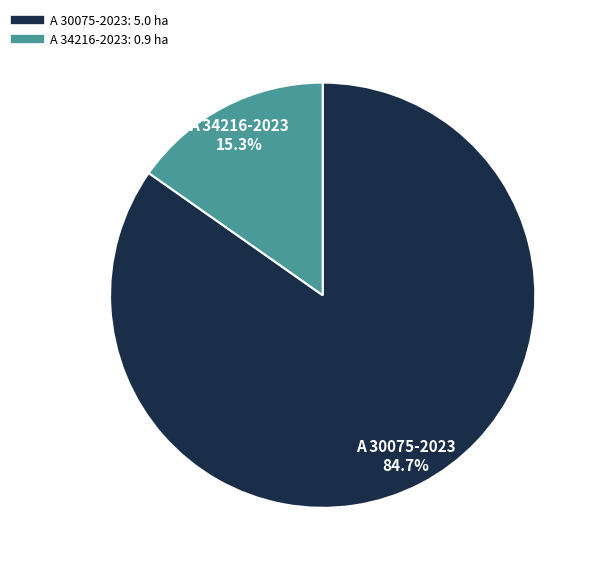

True or false: A 30075-2023 accounts for 85% of the total.

True